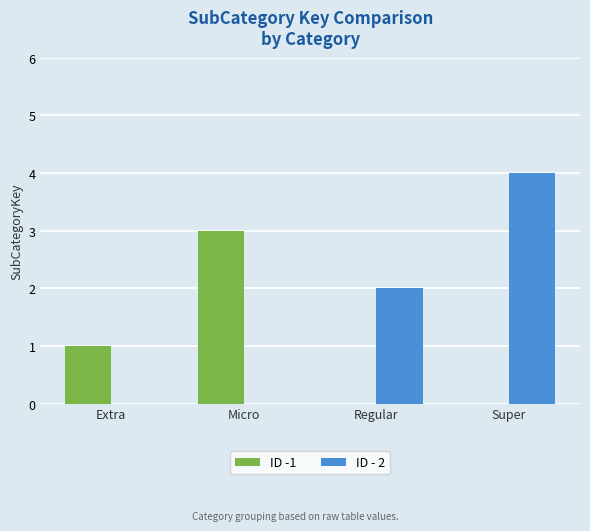

Reading right to left, what are all the values shown in this chart?

ID -1: 0	0	3	1
ID - 2: 4	2	0	0